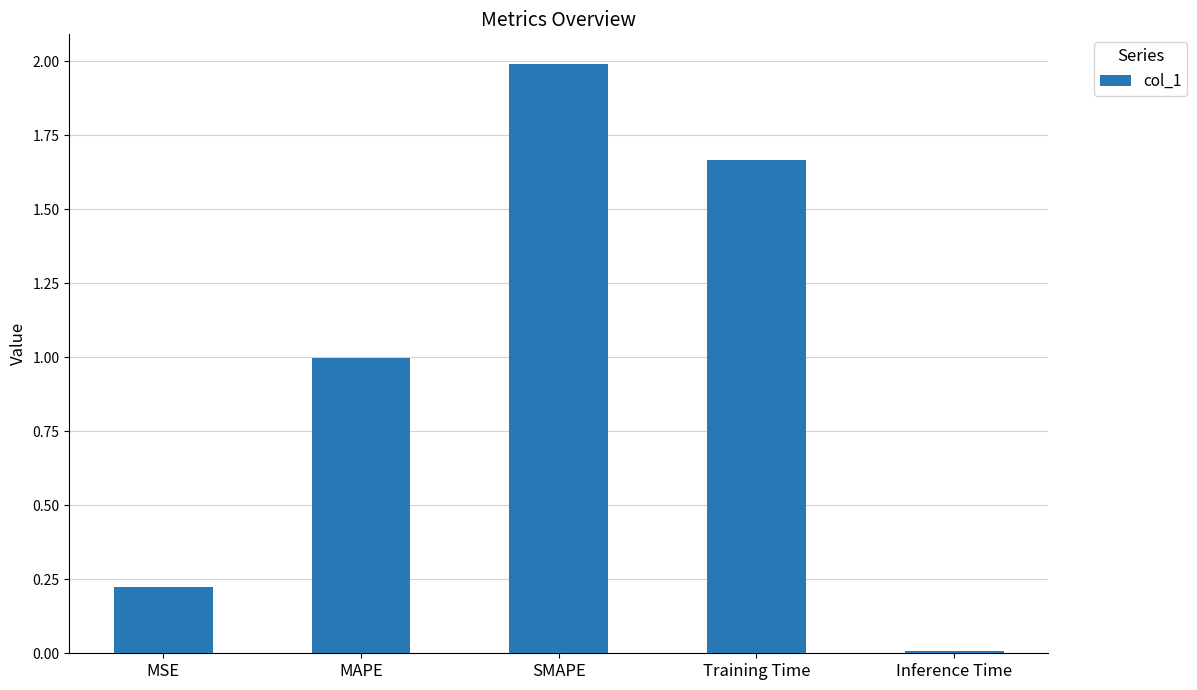

Which has a higher value, SMAPE or Inference Time?

SMAPE